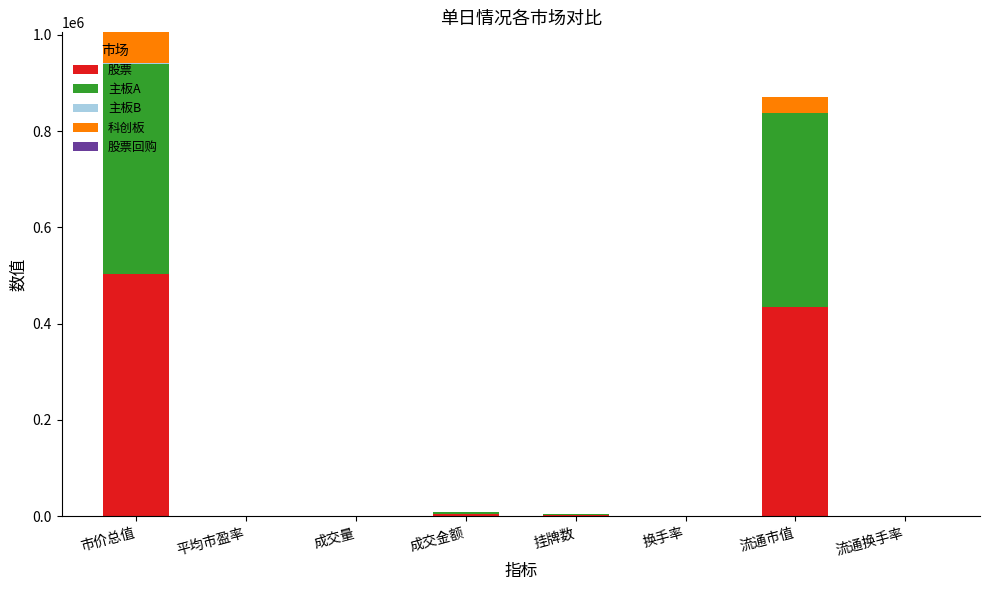

At which category is the sum across all series the highest?

市价总值